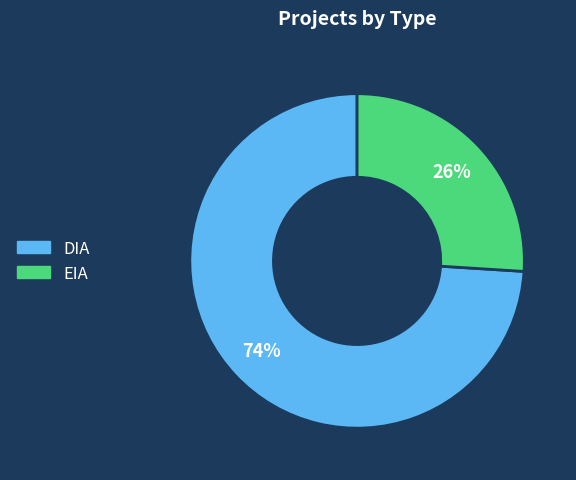

How many segments does this pie chart have?

2